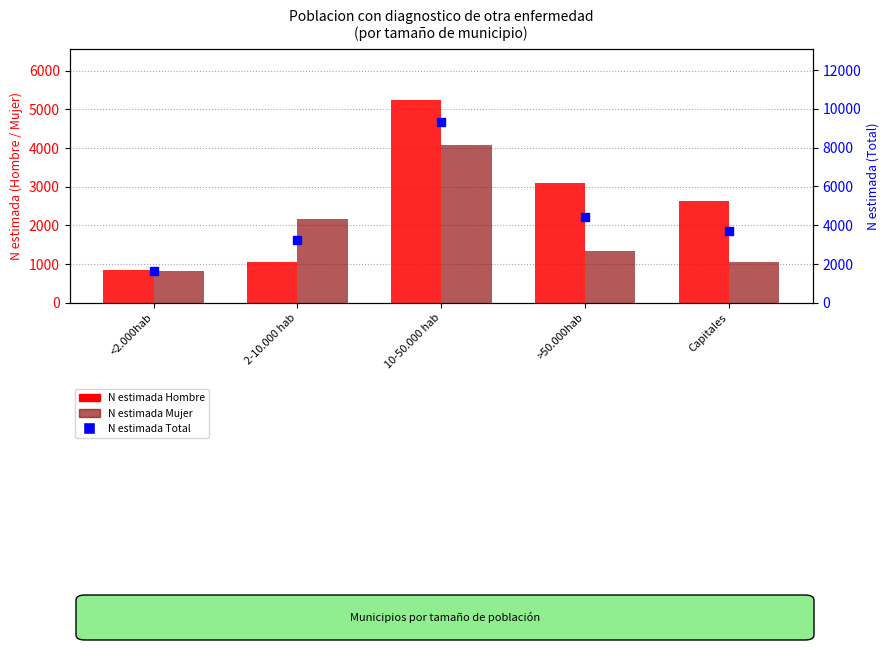

Which series has the largest total across all categories?

N estimada Total